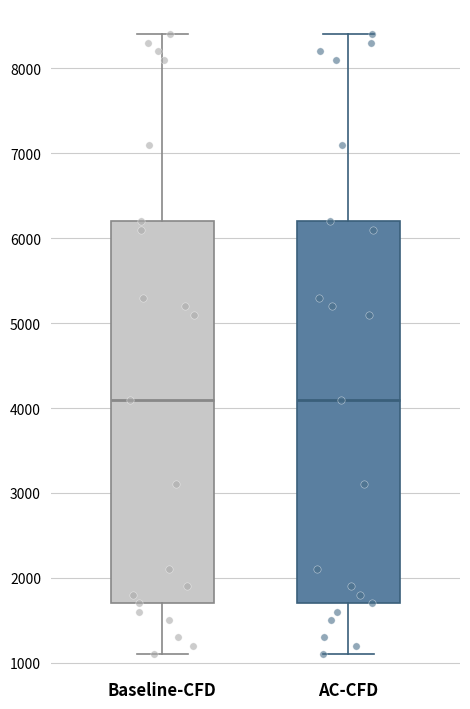

Reading left to right, read every box against the y-axis: the position of its median line, the range the box covers, and the ends of its whiskers. The values are not printed on the chart, so give them approximately, as read against the axis.

Baseline-CFD: median 4100, box 1700 to 6200, whiskers 1100 to 8400
AC-CFD: median 4100, box 1700 to 6200, whiskers 1100 to 8400